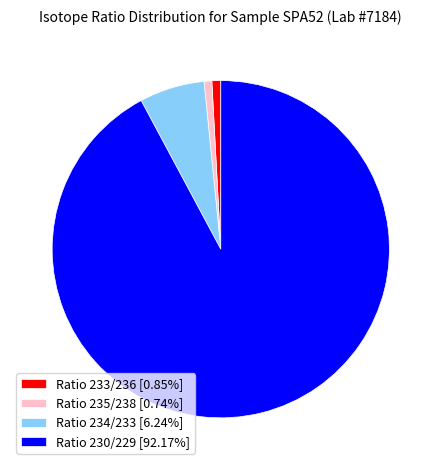

Does any single category account for the majority?

Yes